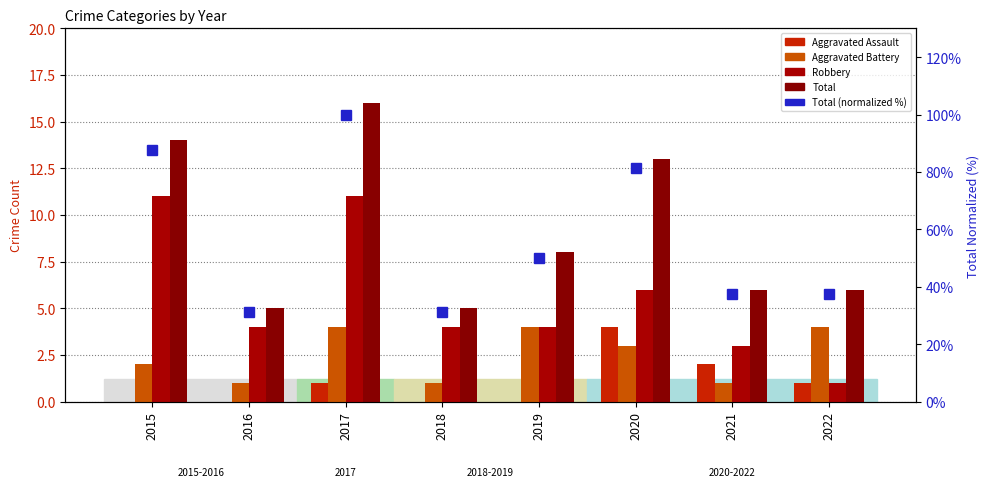

At which label does Aggravated Battery reach its peak?

2017